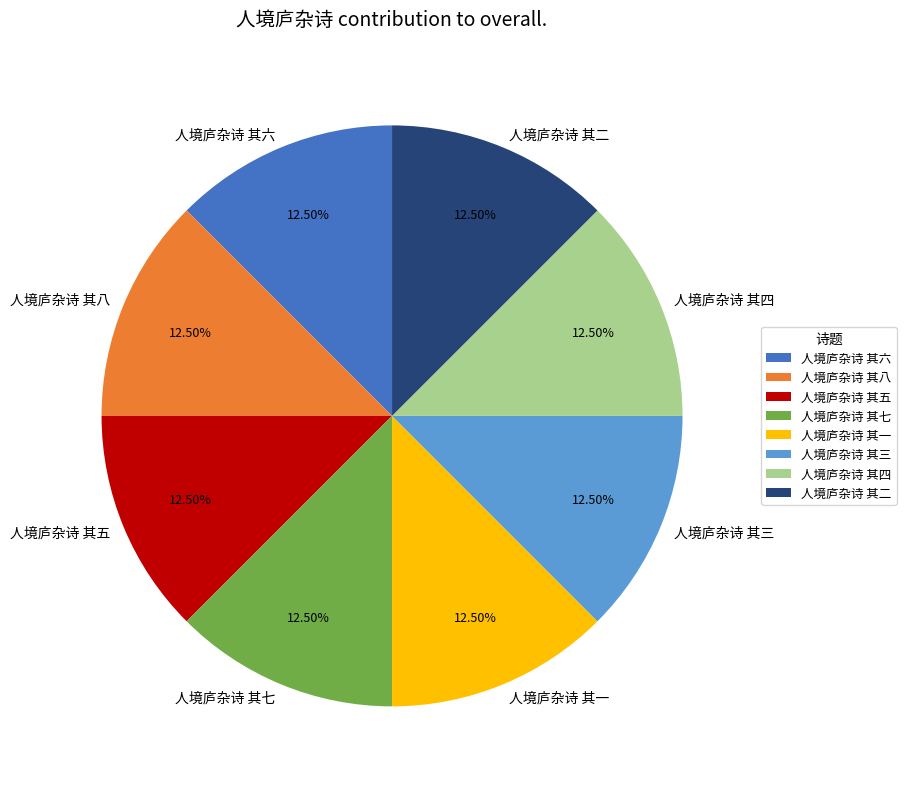

Does any single category account for the majority?

No